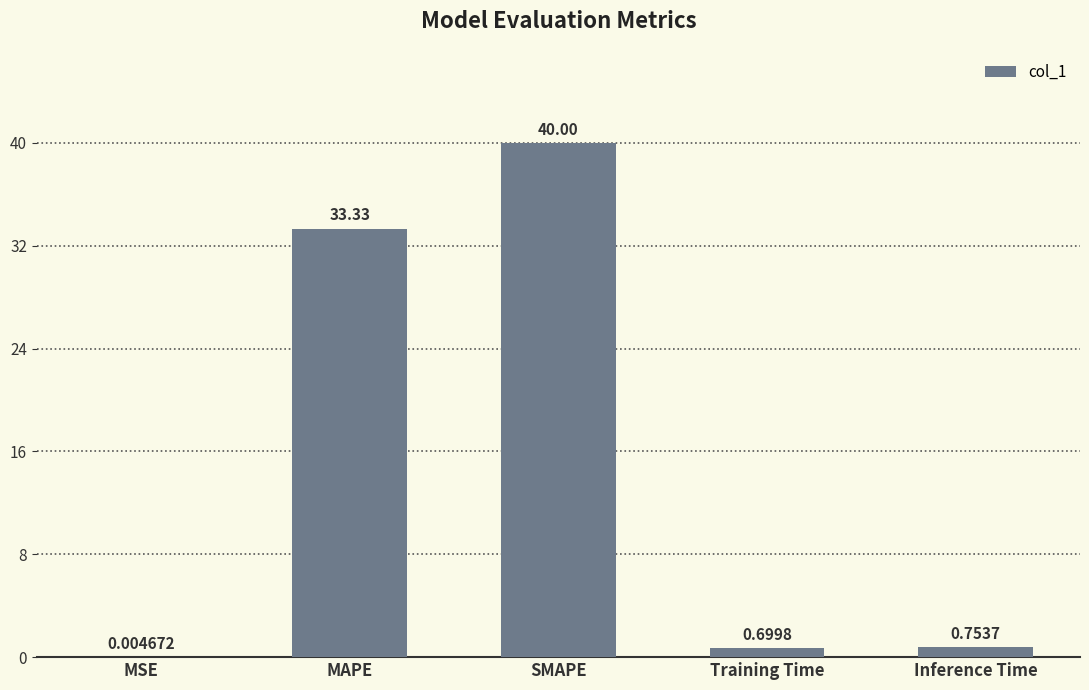

What is the change in value from MSE to MAPE?

+33.3